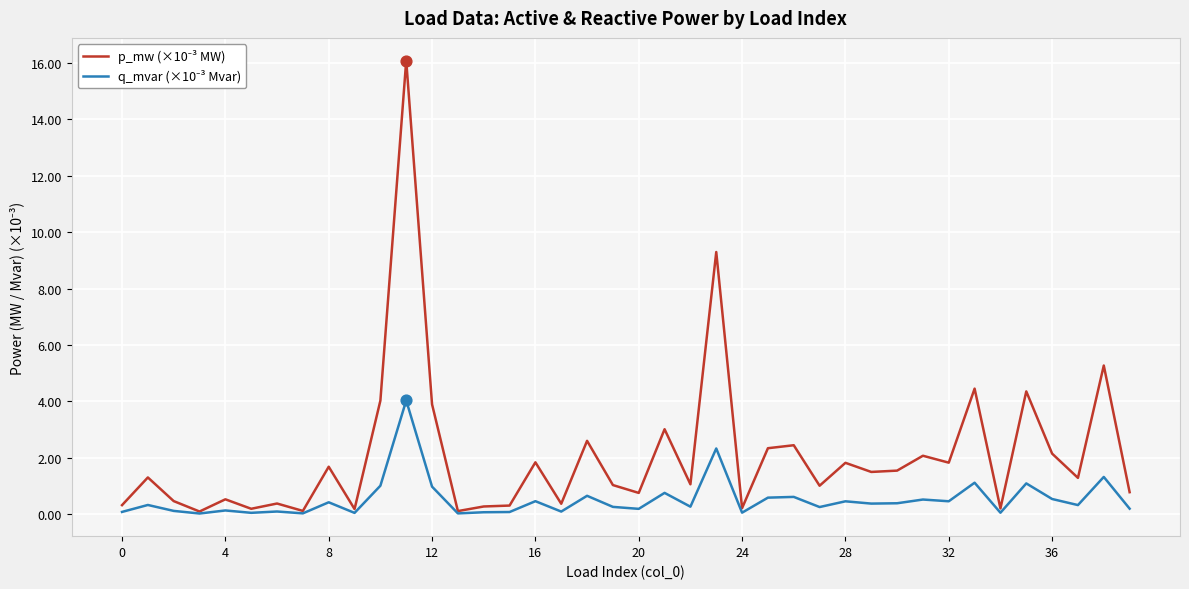

What is the maximum value shown in the chart?

16.1